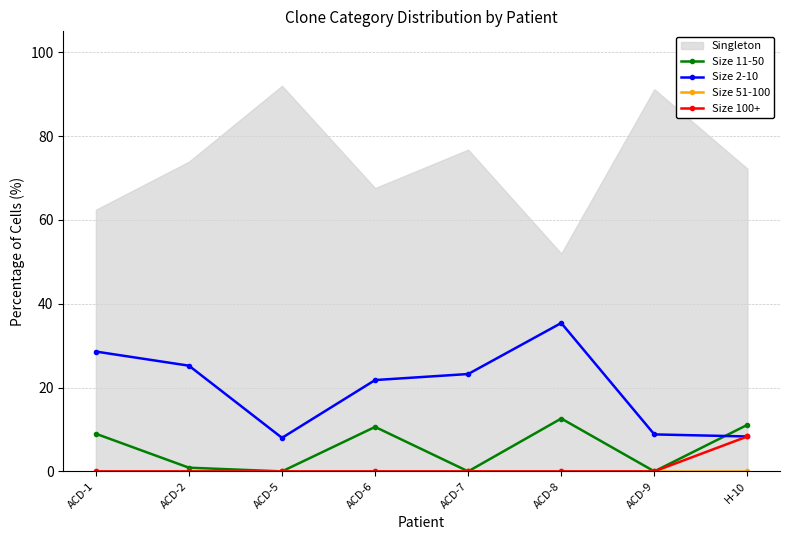

True or false: Size 2-10 and Size 100+ cross at least once.

False